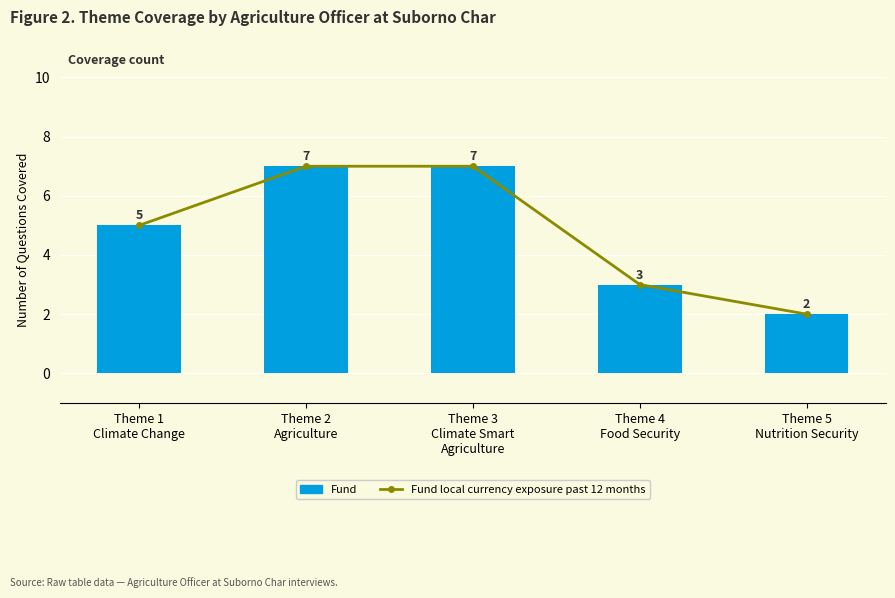

Reading left to right, what are all the values shown in this chart?

Fund local currency exposure past 12 months: 5	7	7	3	2
Fund: 5	7	7	3	2